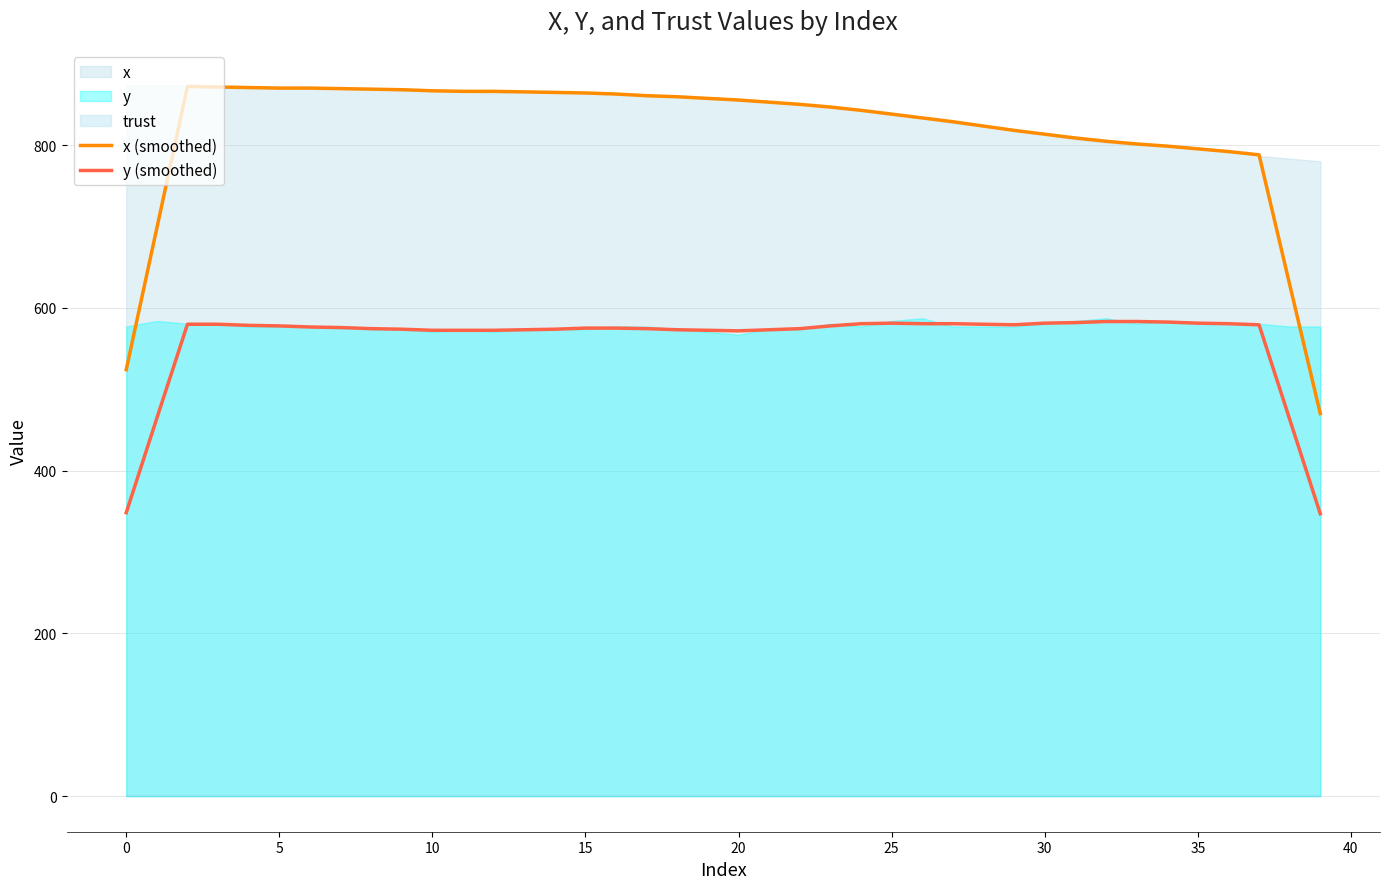

What is the maximum value for x (smoothed)?

872.0